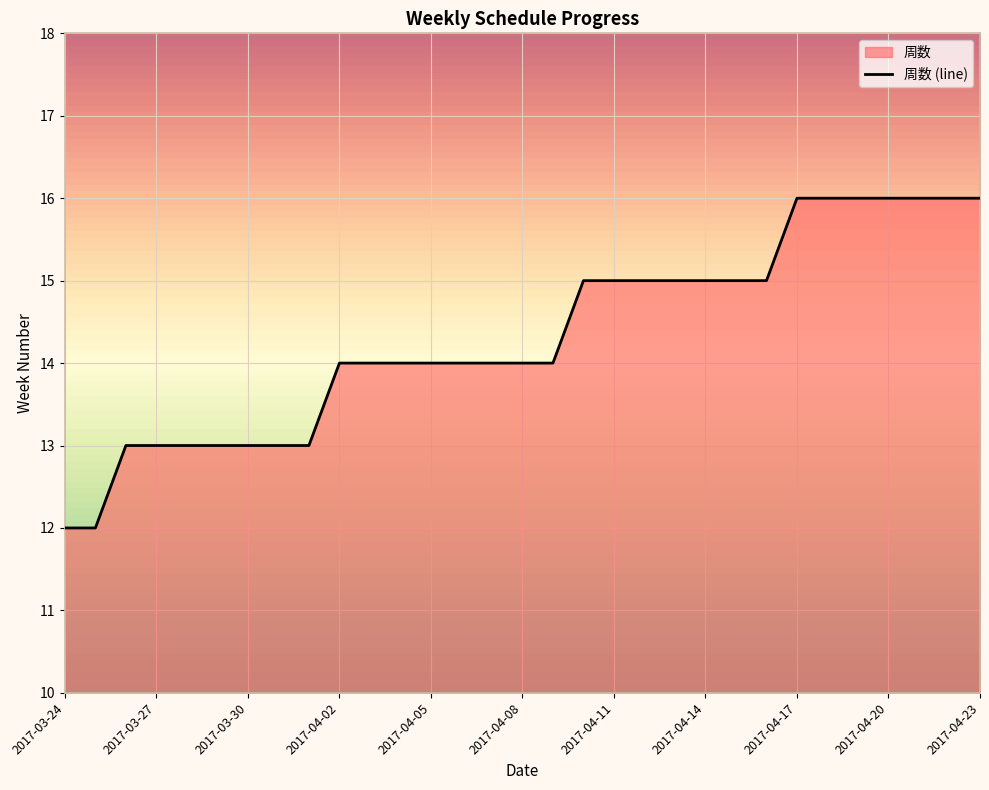

At which label is the value closest to 14?

2017-04-02